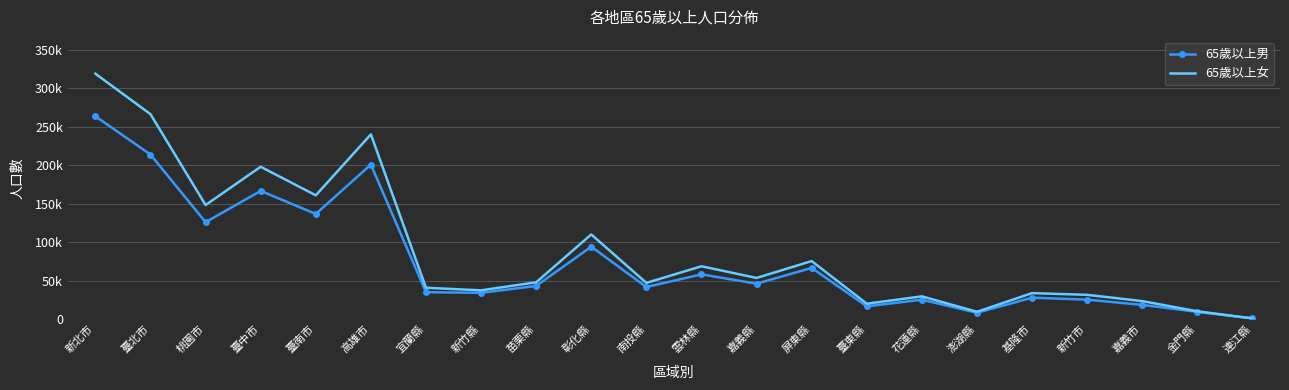

What are all the series names shown in the legend?

65歲以上男, 65歲以上女